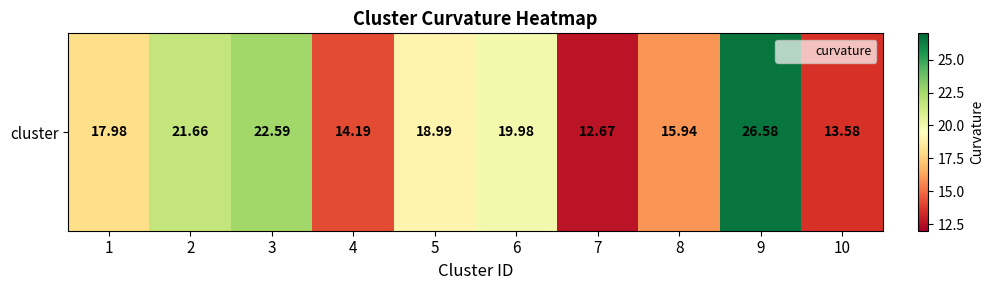

What is the difference between the values at 1 and 3?

4.6